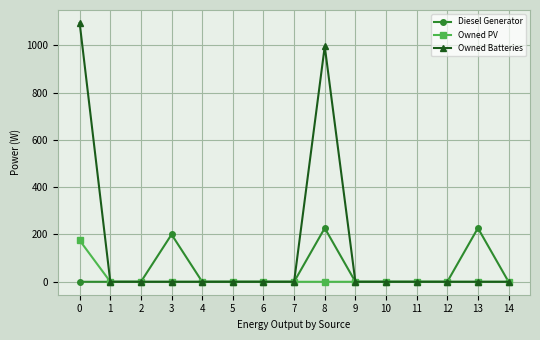

Rank the series by their maximum value, from highest to lowest.

Owned Batteries, Diesel Generator, Owned PV